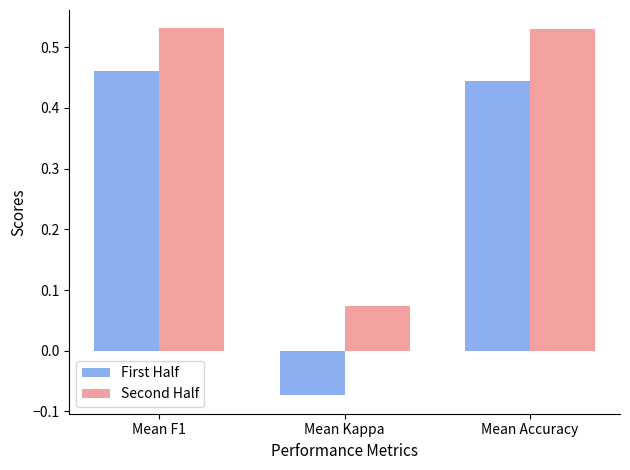

Rank the series by their maximum value, from lowest to highest.

First Half, Second Half